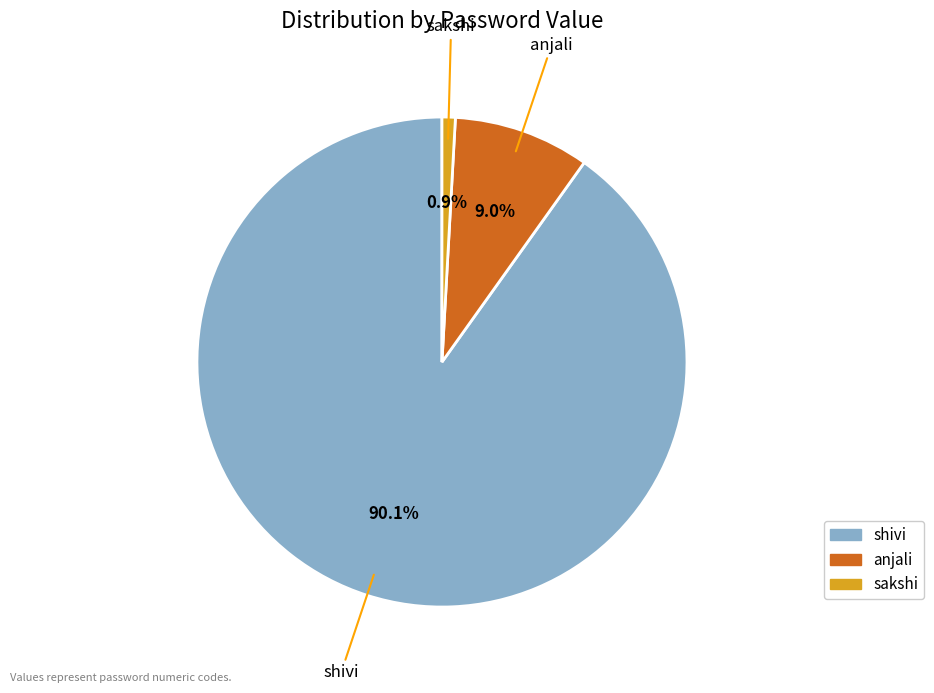

Combined, do anjali and shivi account for over 50%?

Yes